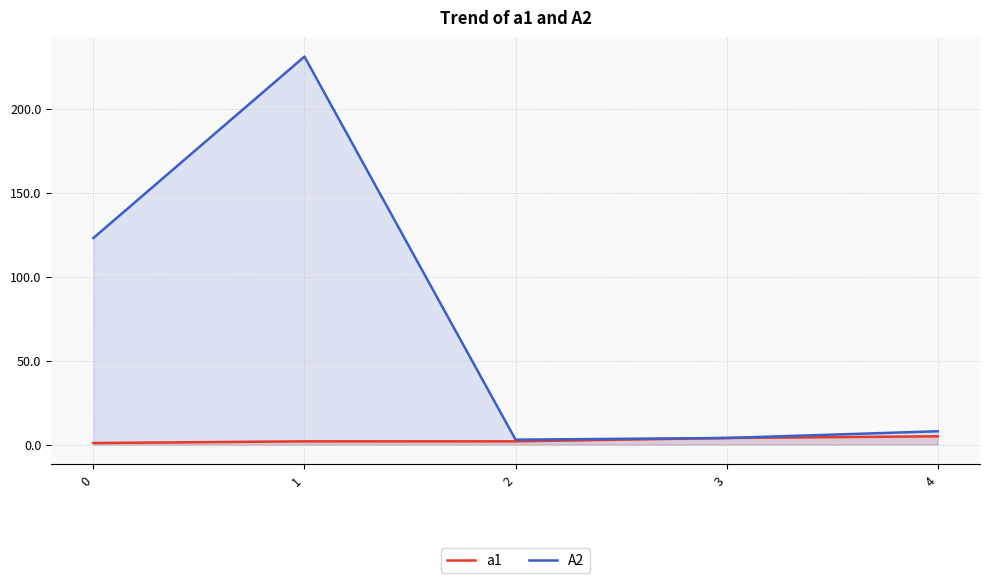

How many lines are shown in the chart?

2